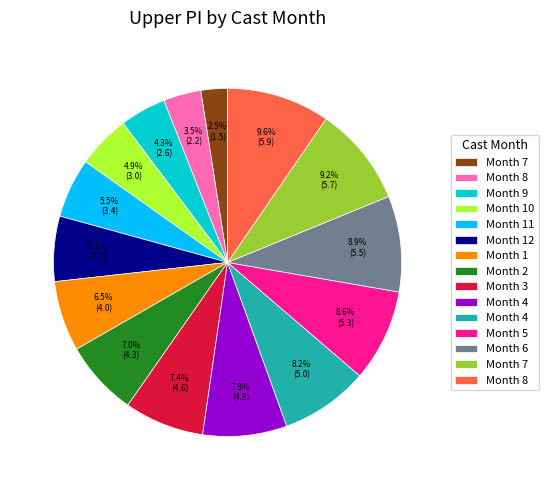

Is there a majority slice in this chart?

No